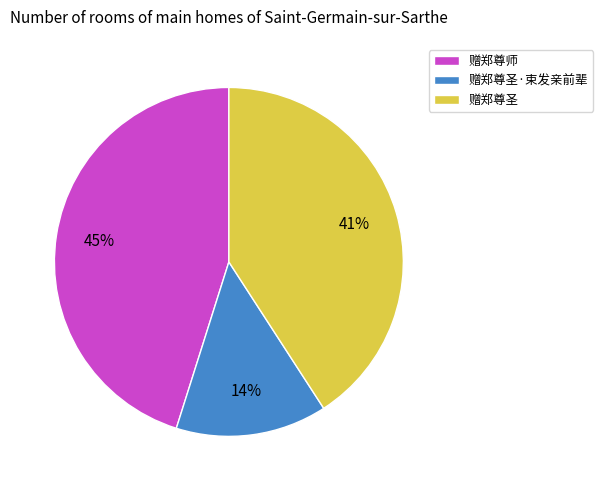

To the nearest percent, what percentage of the pie is 赠郑尊师?

45%